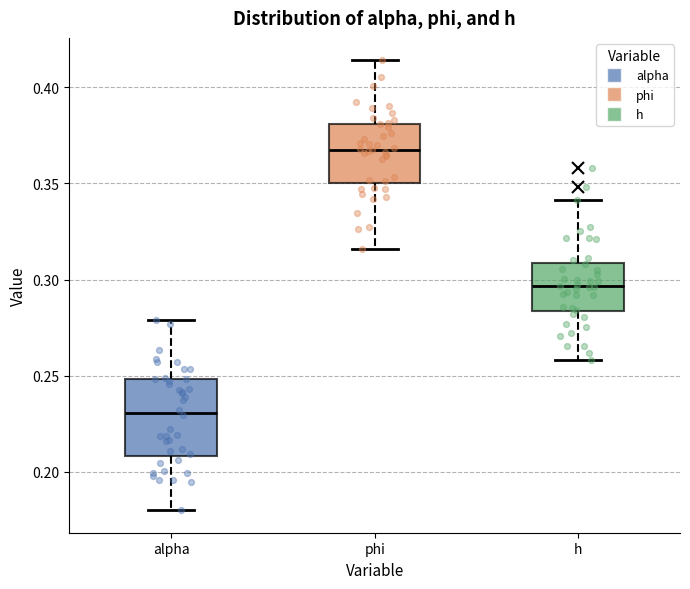

Reading left to right, read every box against the y-axis: the position of its median line, the range the box covers, and the ends of its whiskers. The values are not printed on the chart, so give them approximately, as read against the axis.

alpha: median 0.230, box 0.210 to 0.250, whiskers 0.180 to 0.280
phi: median 0.370, box 0.350 to 0.380, whiskers 0.315 to 0.415
h: median 0.295, box 0.285 to 0.310, whiskers 0.260 to 0.340